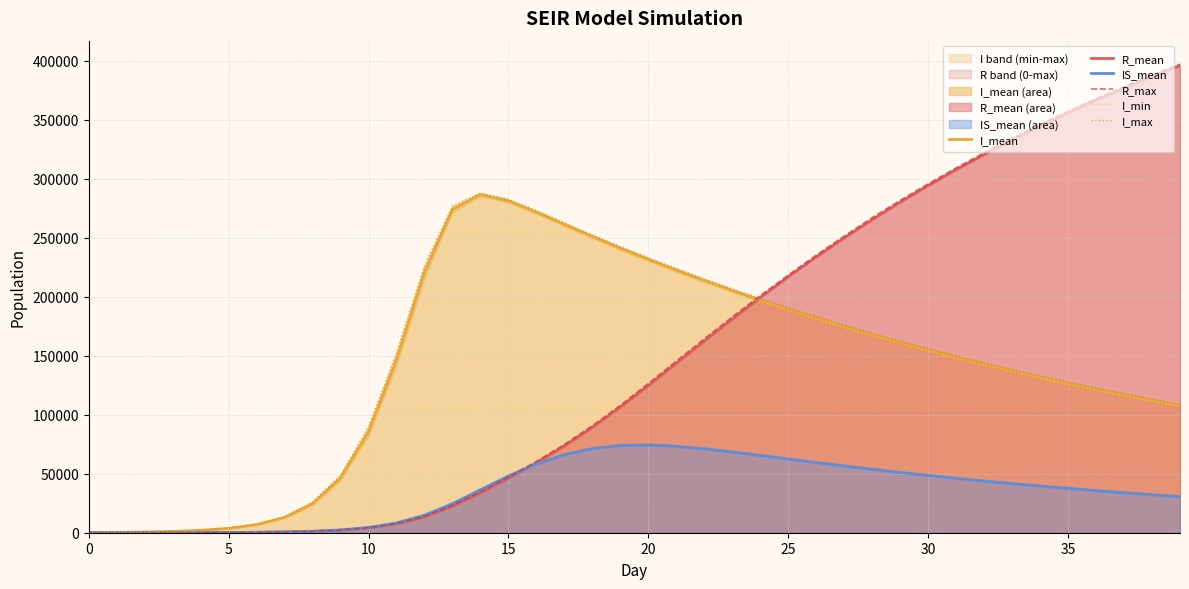

True or false: R_mean has more than 2 interior local peaks.

False